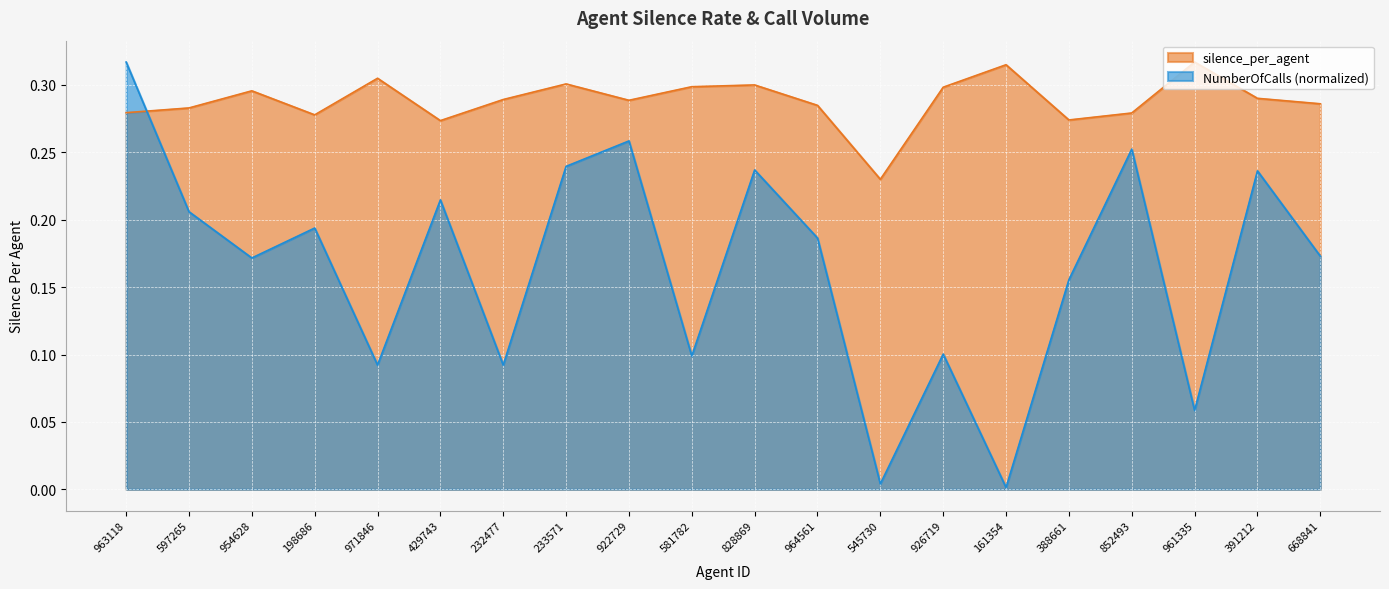

What are all the series names shown in the legend?

silence_per_agent, NumberOfCalls (normalized)